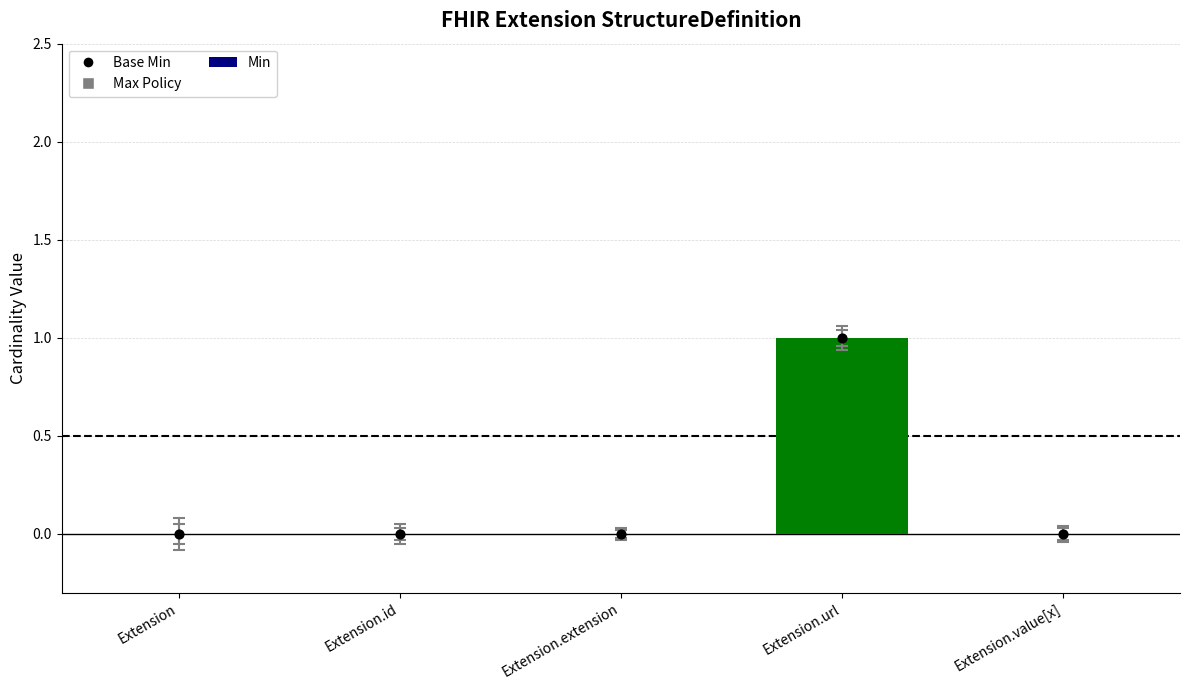

Which series has the largest Y range (max minus min)?

Min